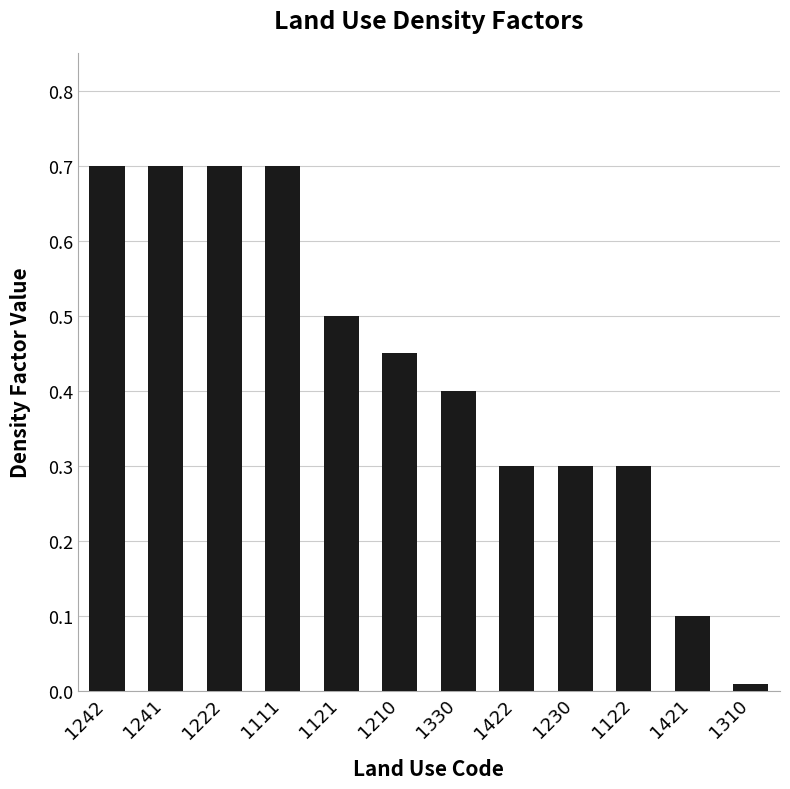

Which category has the lowest value across all series?

1310